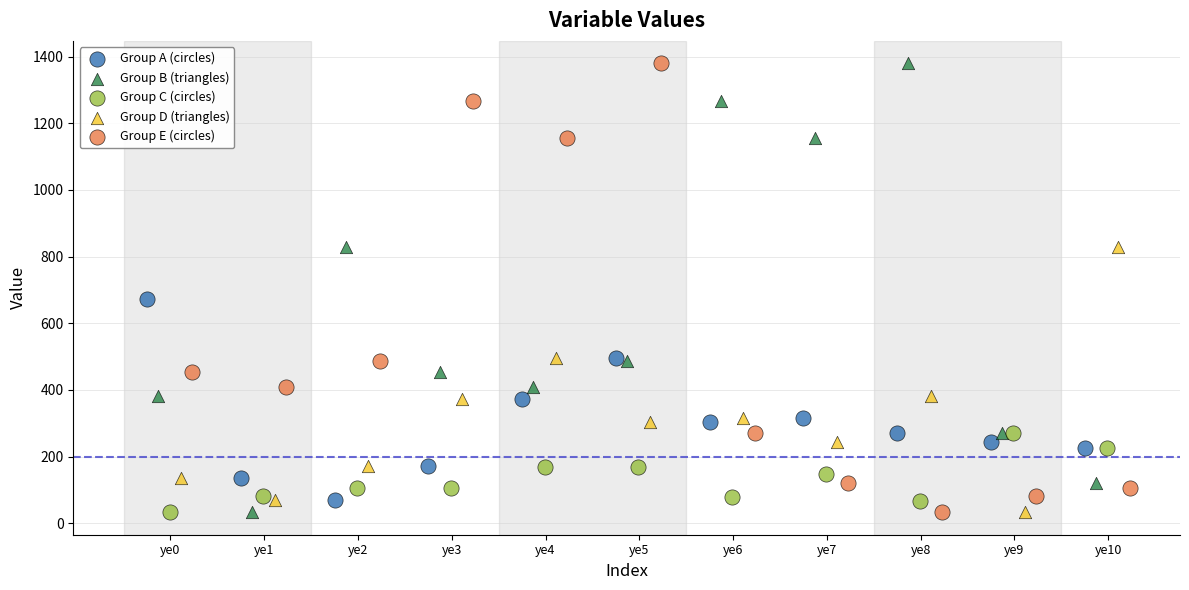

What are all the series names shown in the legend?

Group A (circles), Group B (triangles), Group C (circles), Group D (triangles), Group E (circles)